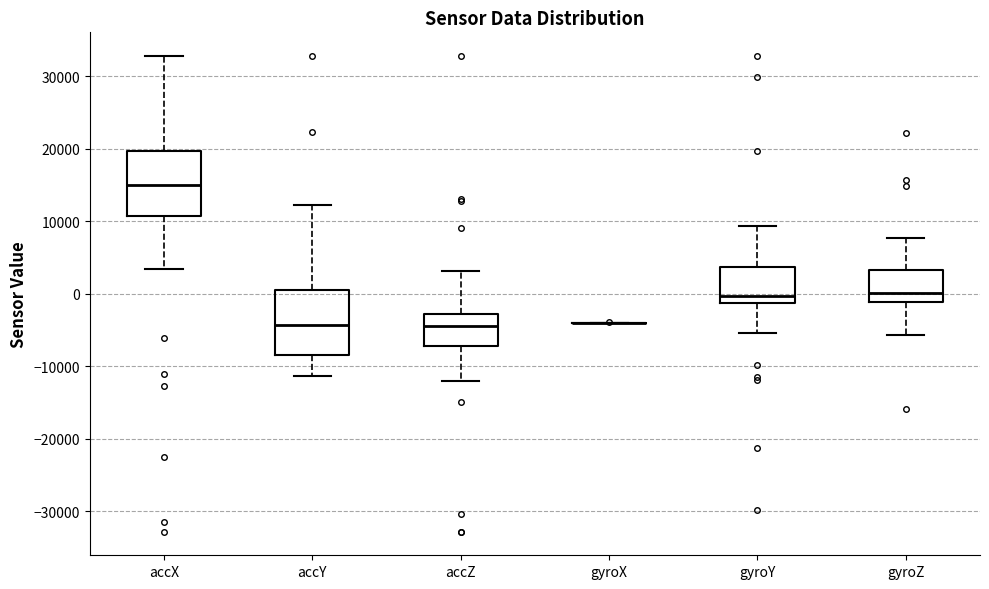

Reading left to right, transcribe this box plot: for each box, give where its median line is, the range the box spans, and where its two whiskers end, as read against the y-axis. The values are not printed on the chart, so give them approximately, as read against the axis.

accX: median 15000, box 11000 to 20000, whiskers 3000 to 33000
accY: median -4000, box -8000 to 1000, whiskers -11000 to 12000
accZ: median -4000, box -7000 to -3000, whiskers -12000 to 3000
gyroX: box collapsed to a line at -4000, whiskers -4000 to -4000
gyroY: median 0, box -1000 to 4000, whiskers -5000 to 9000
gyroZ: median 0, box -1000 to 3000, whiskers -6000 to 8000